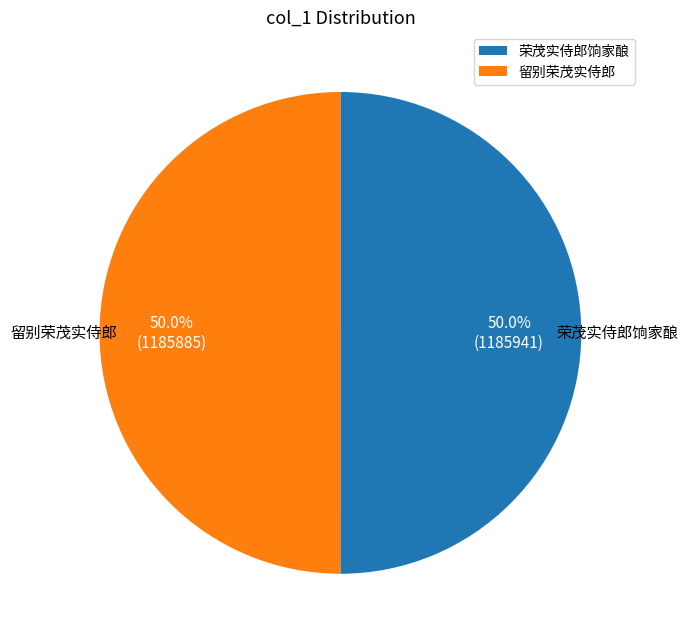

How many segments does this pie chart have?

2